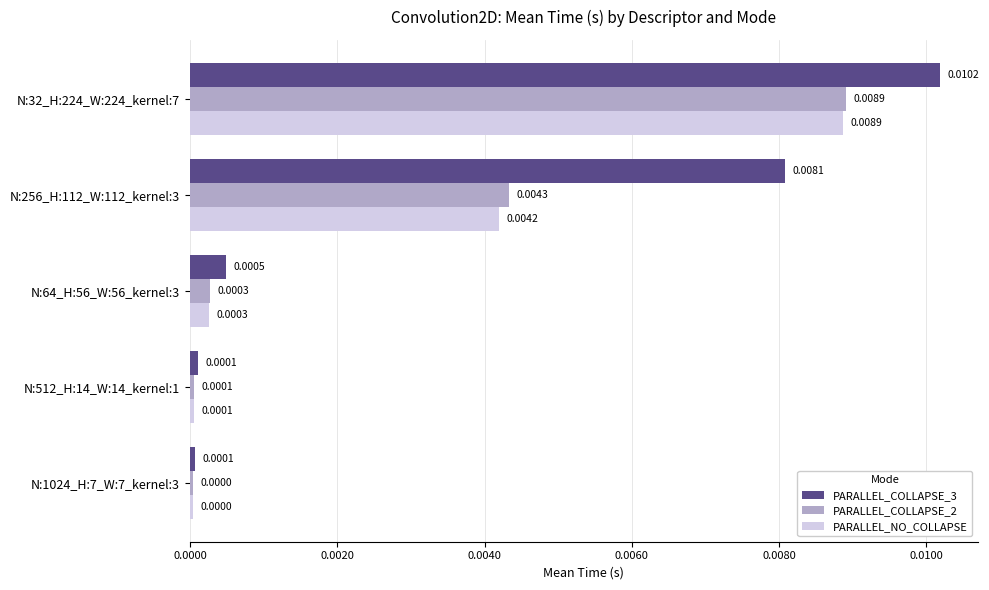

Which series has the largest range (max minus min)?

PARALLEL_COLLAPSE_3